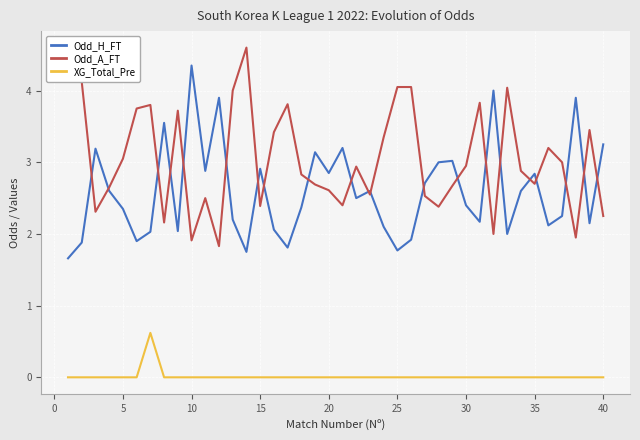

List the series in order of their peak value, highest first.

Odd_A_FT, Odd_H_FT, XG_Total_Pre